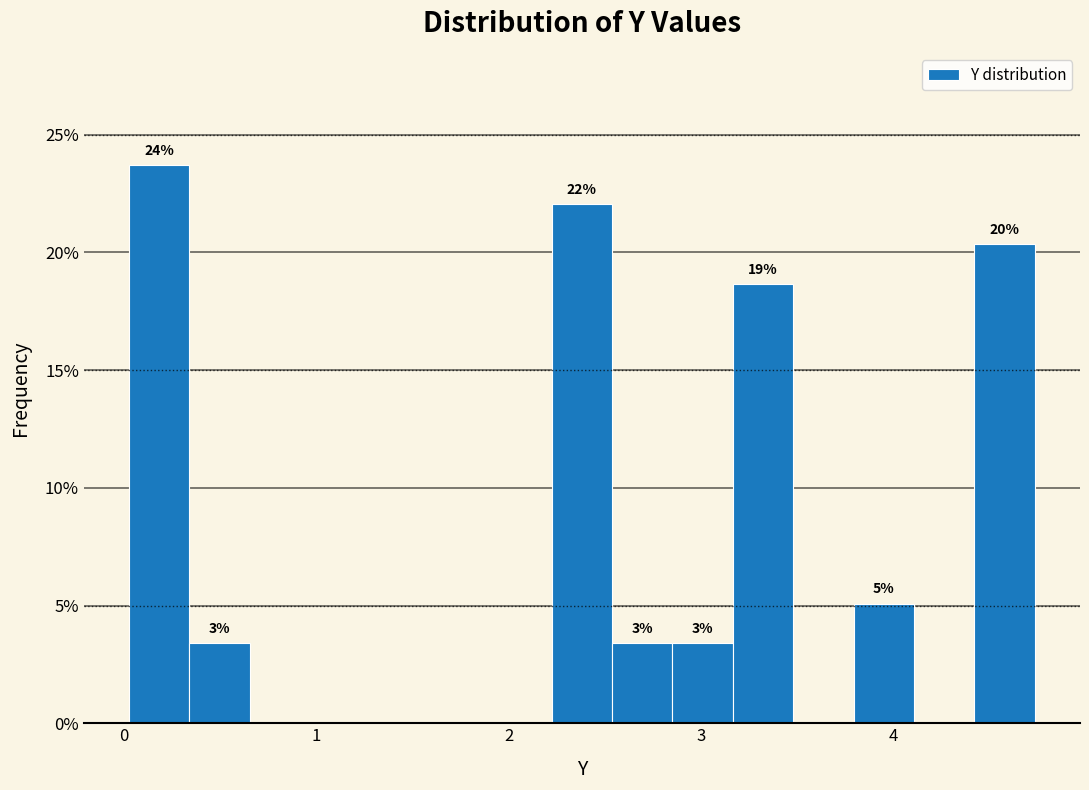

Around what value on the x-axis is the tallest bar? Give the approximate position of its centre, as read against the axis.

0.2